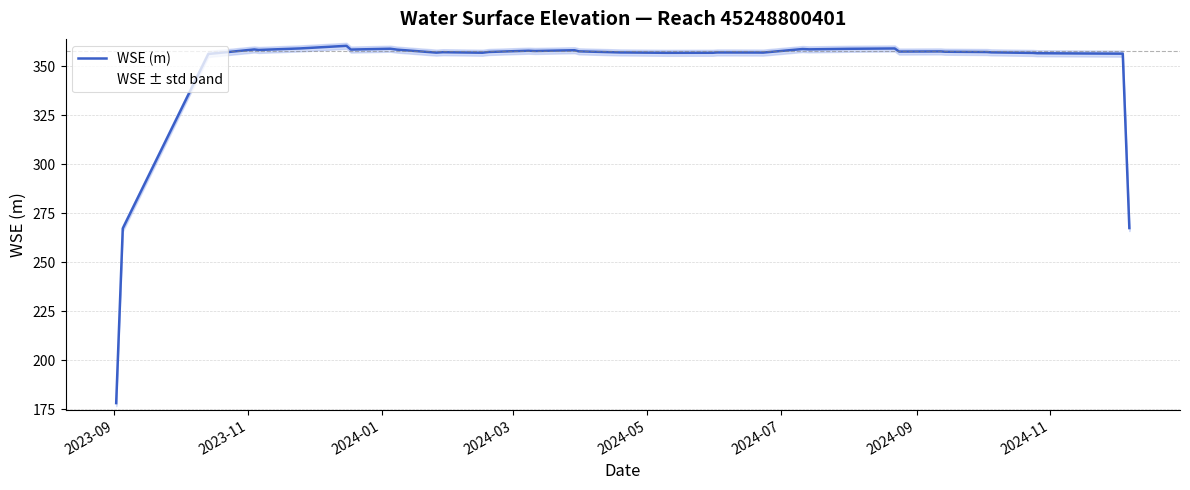

What is the sum of all values?

13944.2